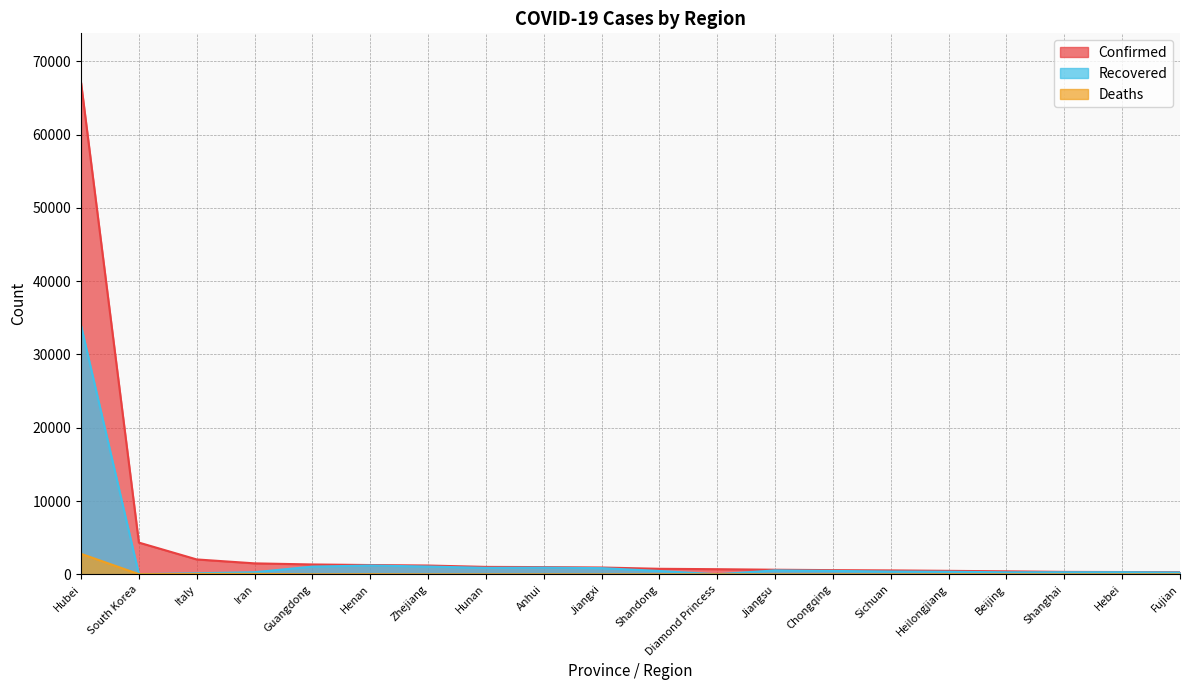

Reading left to right, extract all data points from this chart.

Confirmed: Hubei=67103	South Korea=4335	Italy=2036	Iran=1501	Guangdong=1350	Henan=1272	Zhejiang=1206	Hunan=1018	Anhui=990	Jiangxi=935	Shandong=758	Diamond Princess=705	Jiangsu=631	Chongqing=576	Sichuan=538	Heilongjiang=480	Beijing=414	Shanghai=337	Hebei=318	Fujian=296
Recovered: Hubei=33934	South Korea=30	Italy=149	Iran=291	Guangdong=1059	Henan=1205	Zhejiang=1069	Hunan=887	Anhui=917	Jiangxi=850	Shandong=460	Diamond Princess=10	Jiangsu=543	Chongqing=469	Sichuan=386	Heilongjiang=356	Beijing=282	Shanghai=292	Hebei=296	Fujian=255
Deaths: Hubei=2803	South Korea=28	Italy=52	Iran=66	Guangdong=7	Henan=22	Zhejiang=1	Hunan=4	Anhui=6	Jiangxi=1	Shandong=6	Diamond Princess=6	Jiangsu=0	Chongqing=6	Sichuan=3	Heilongjiang=13	Beijing=8	Shanghai=3	Hebei=6	Fujian=1